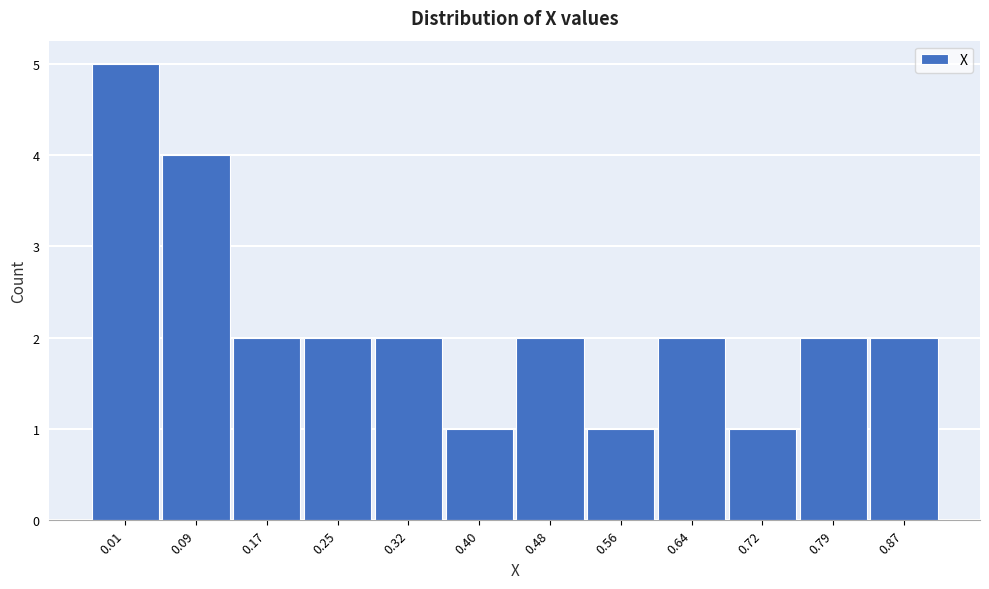

Reading left to right, extract all data points from this chart.

0.01=5	0.09=4	0.17=2	0.25=2	0.32=2	0.40=1	0.48=2	0.56=1	0.64=2	0.72=1	0.79=2	0.87=2